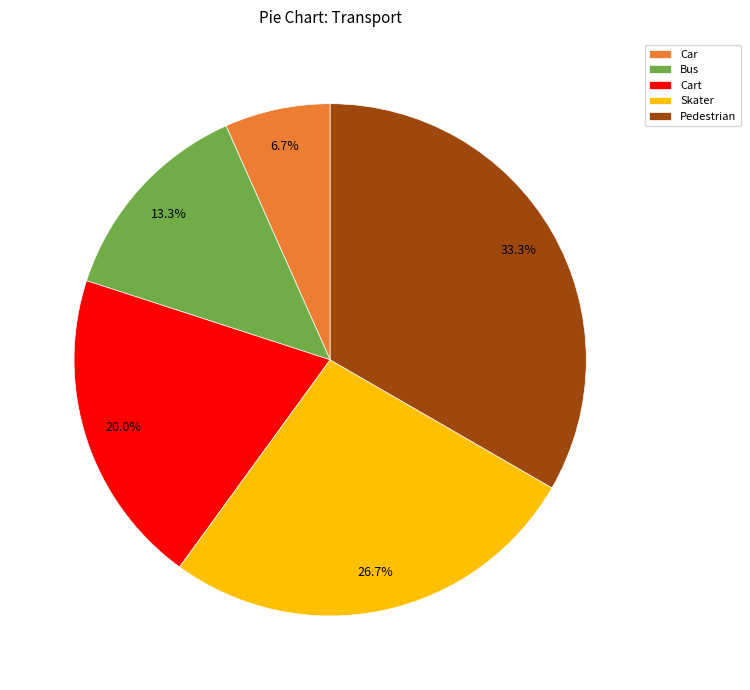

Between Bus and Car, which is larger?

Bus